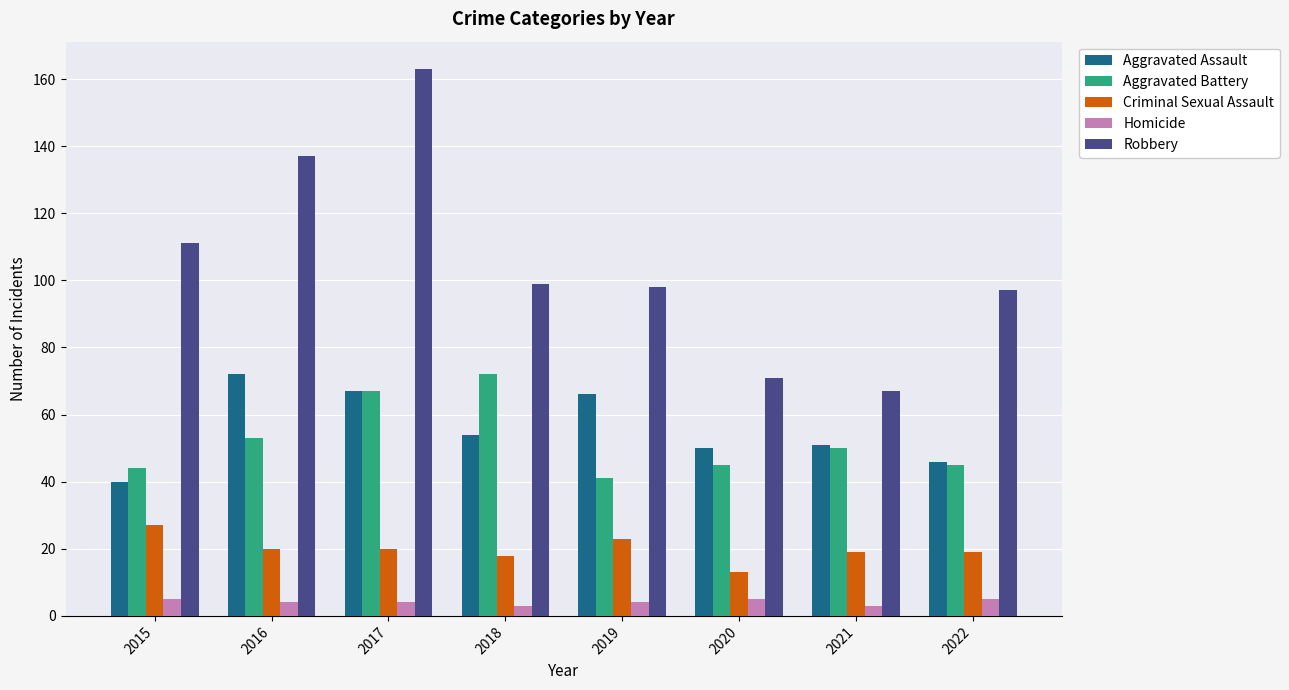

What is the total value across all series at 2015?

227